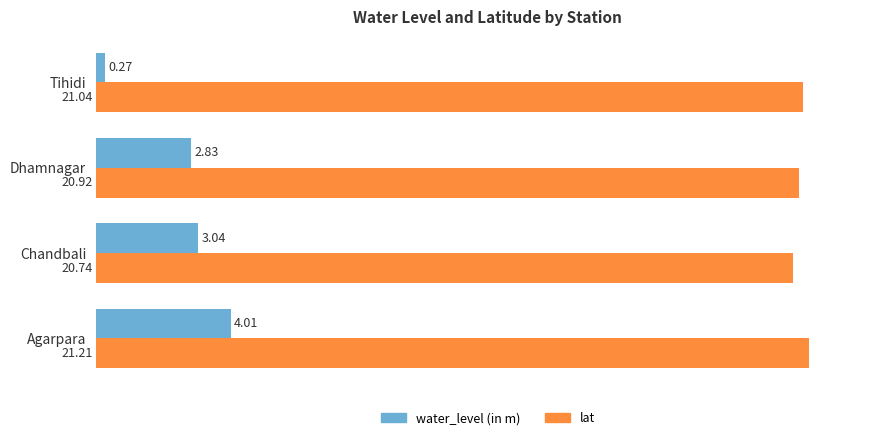

Which category has the lowest value in the lat series?

Chandbali